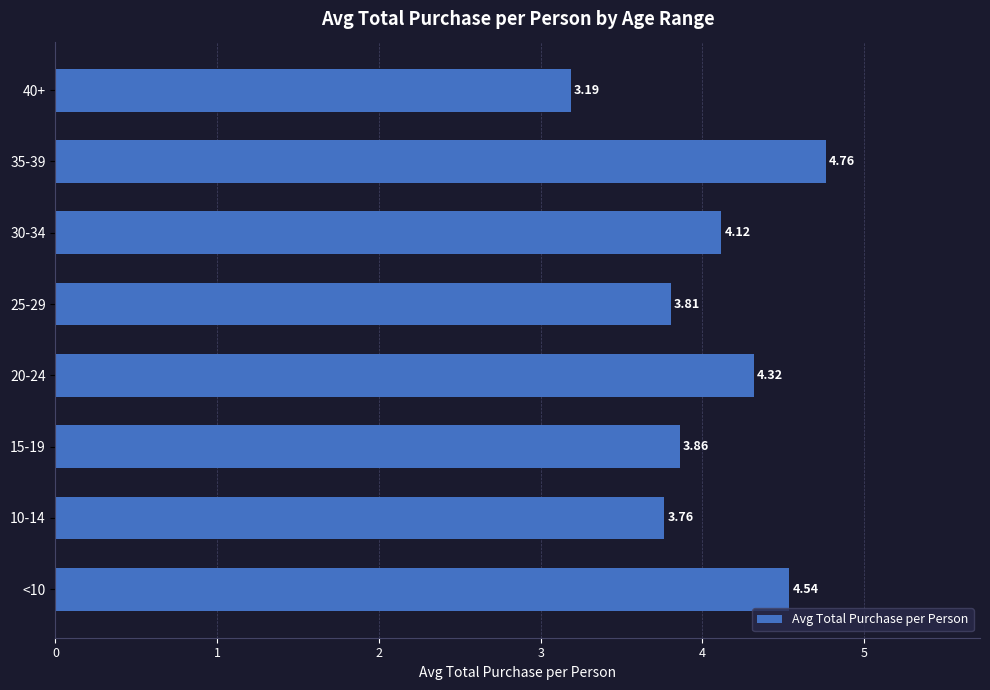

Which label corresponds to the largest value in the chart?

35-39